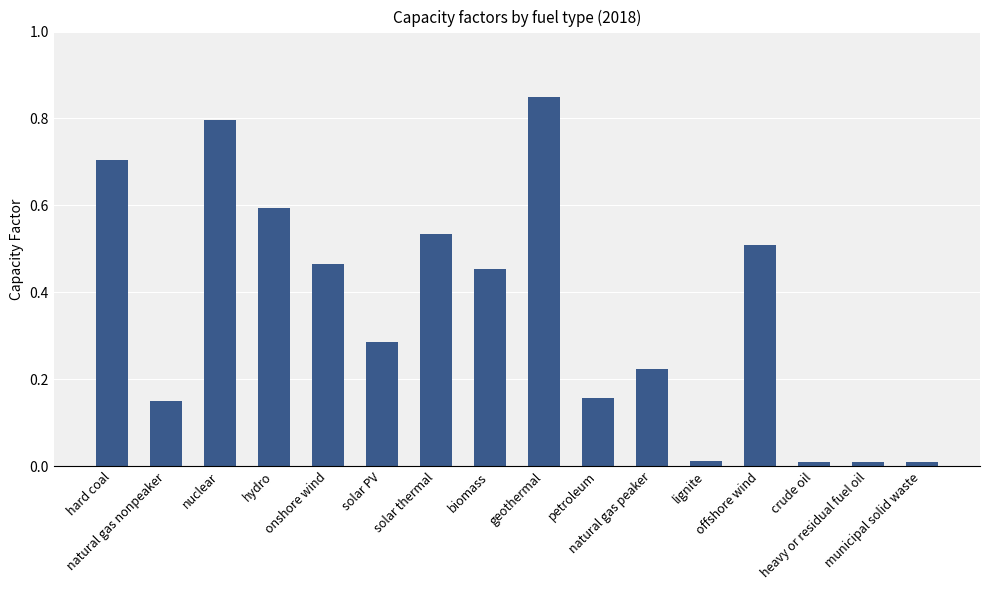

What is the average value?

0.4